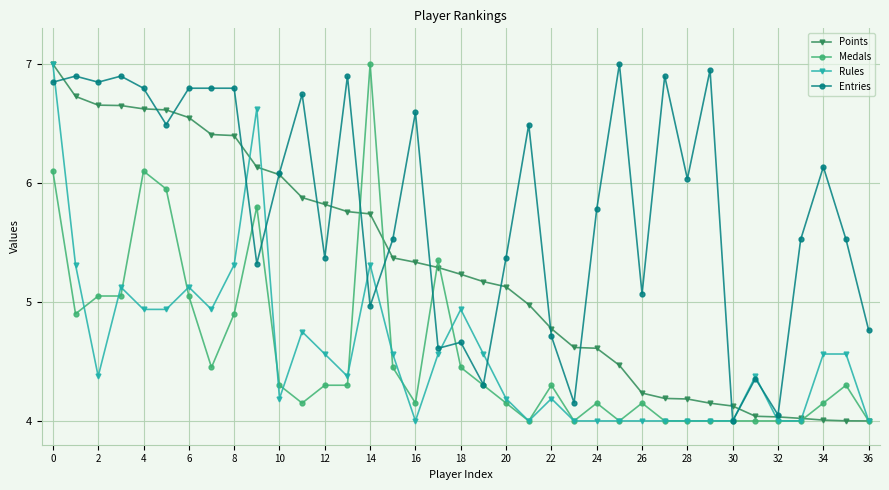

Which series has the largest total across all categories?

Entries